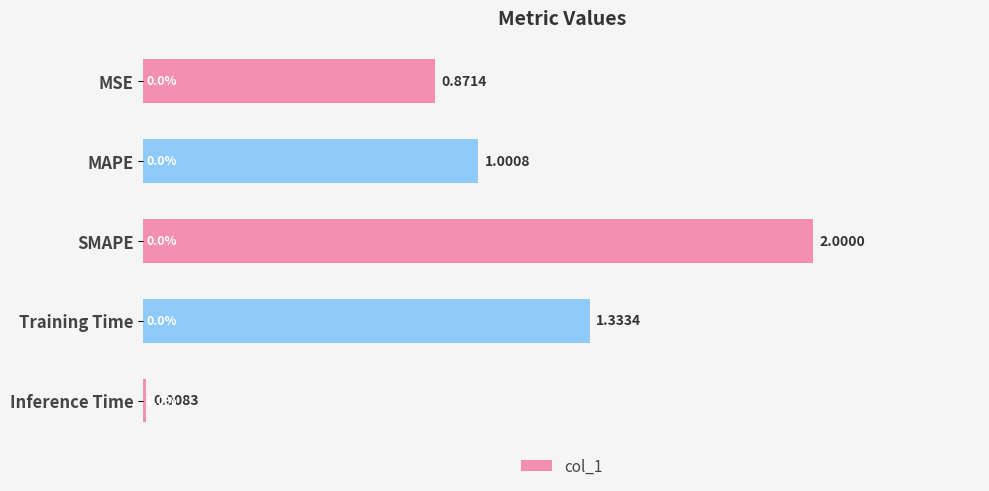

What is the sum of all values?

5.2